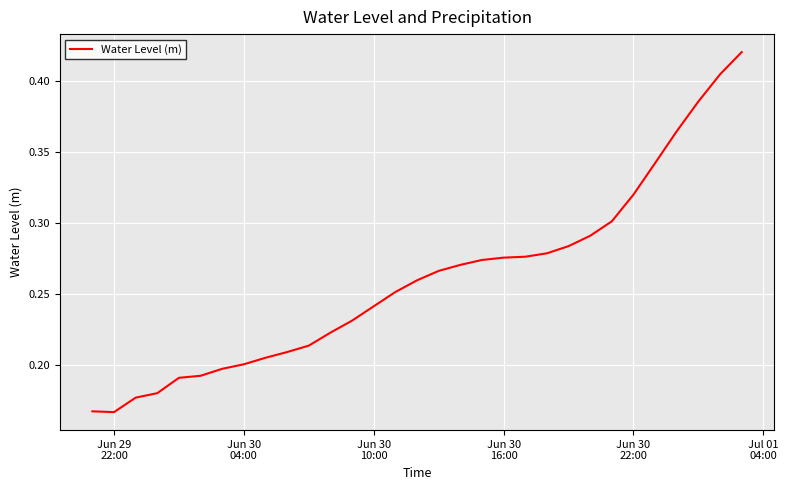

How many lines are shown in the chart?

1